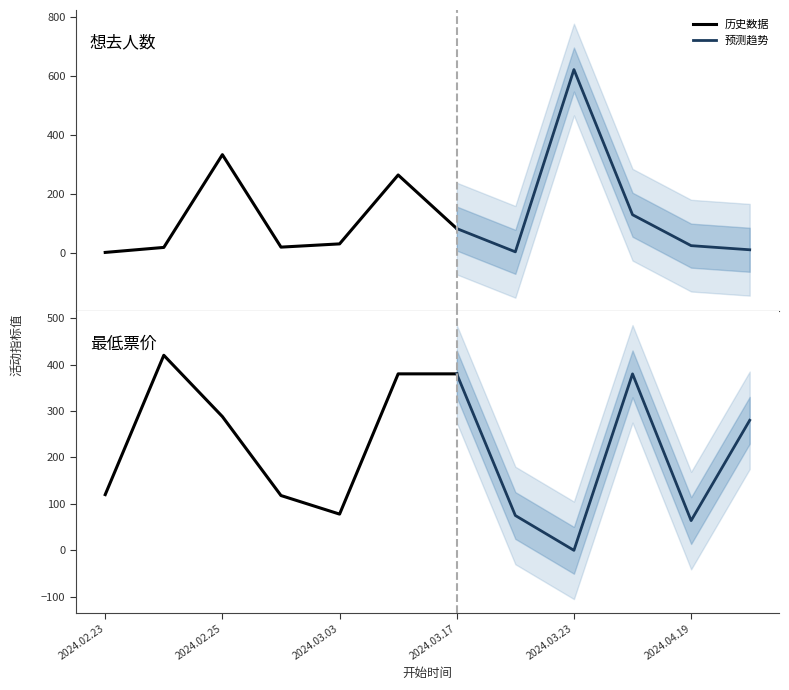

What is the average value of the 最低票价 series?

215